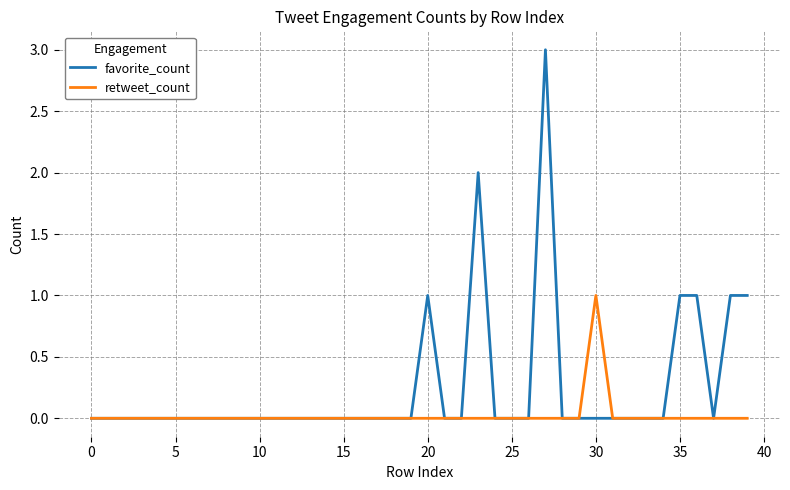

What is the greatest value displayed?

3